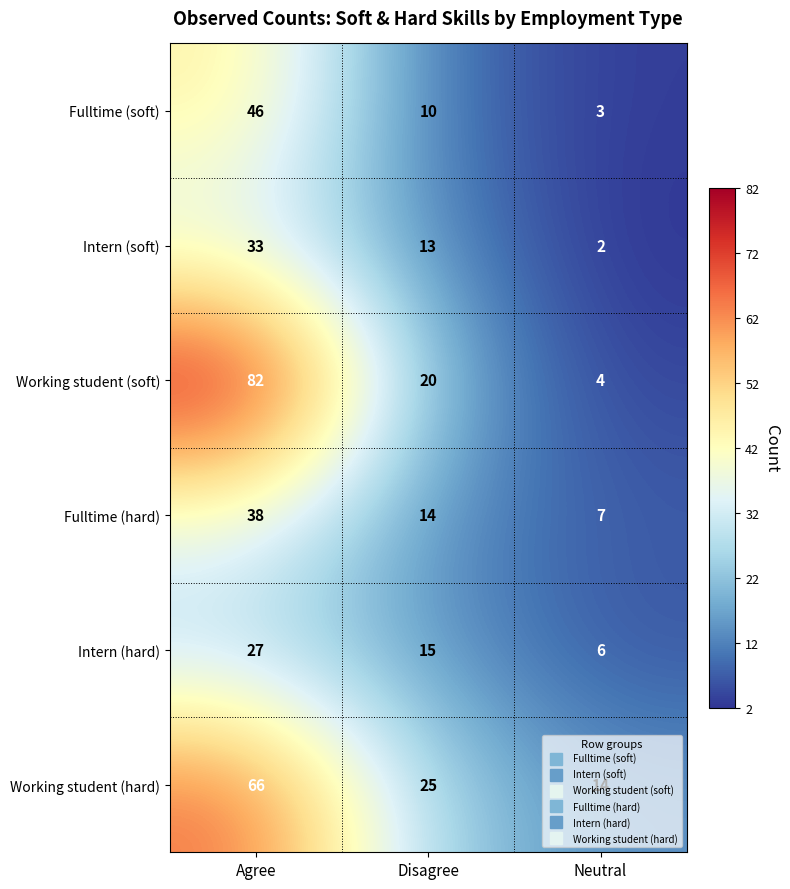

At which category does the chart reach its peak across all series?

Agree